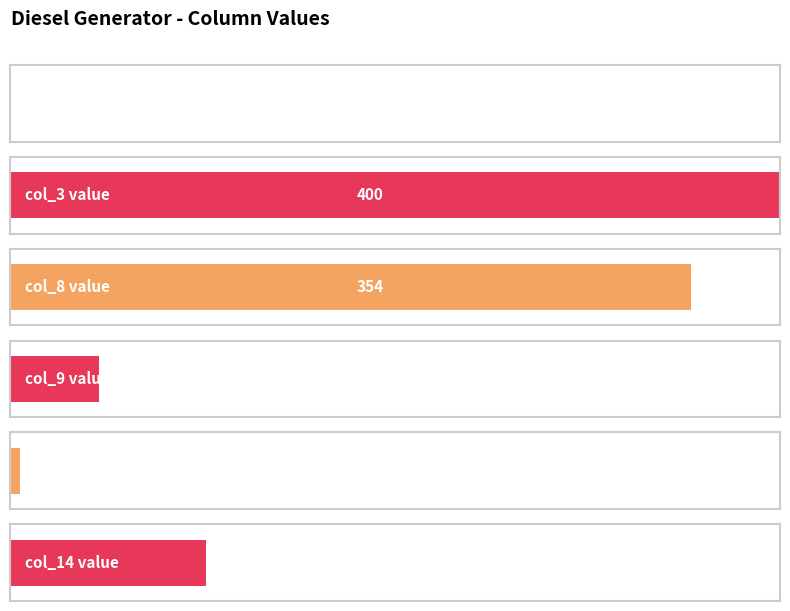

What position from the left is col_10?

5